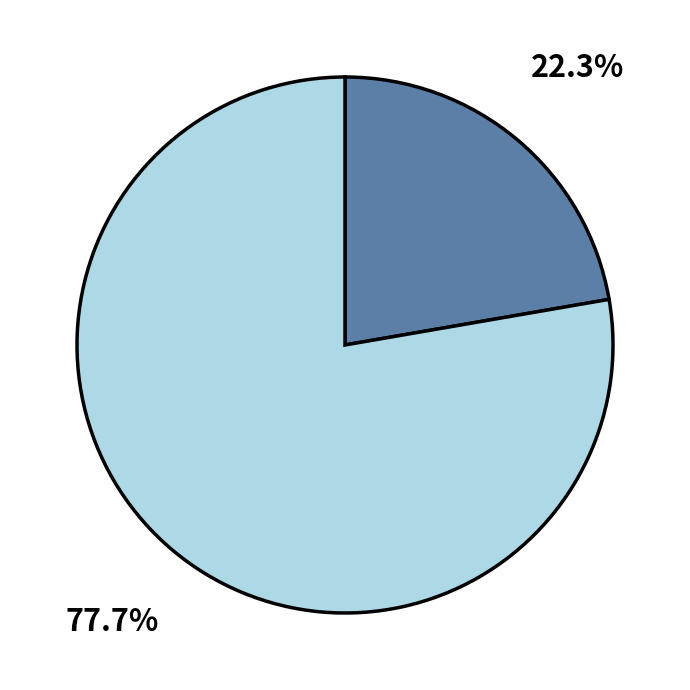

Does any single category account for the majority?

Yes